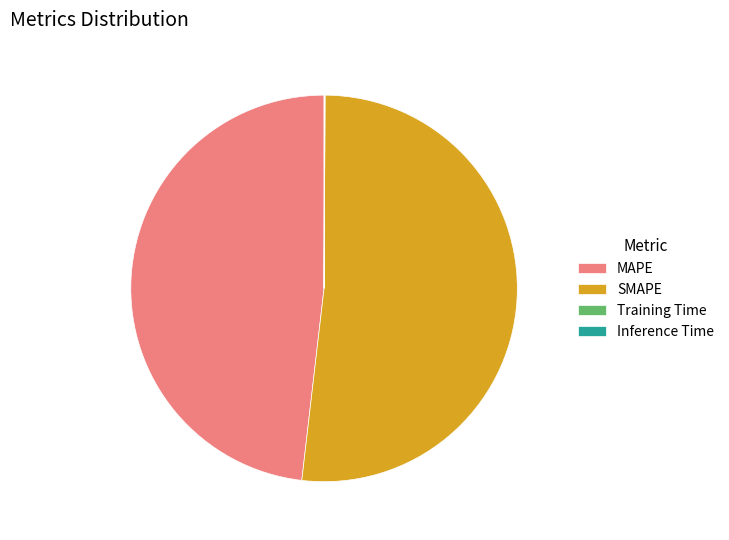

Which category has the biggest portion of the pie?

SMAPE